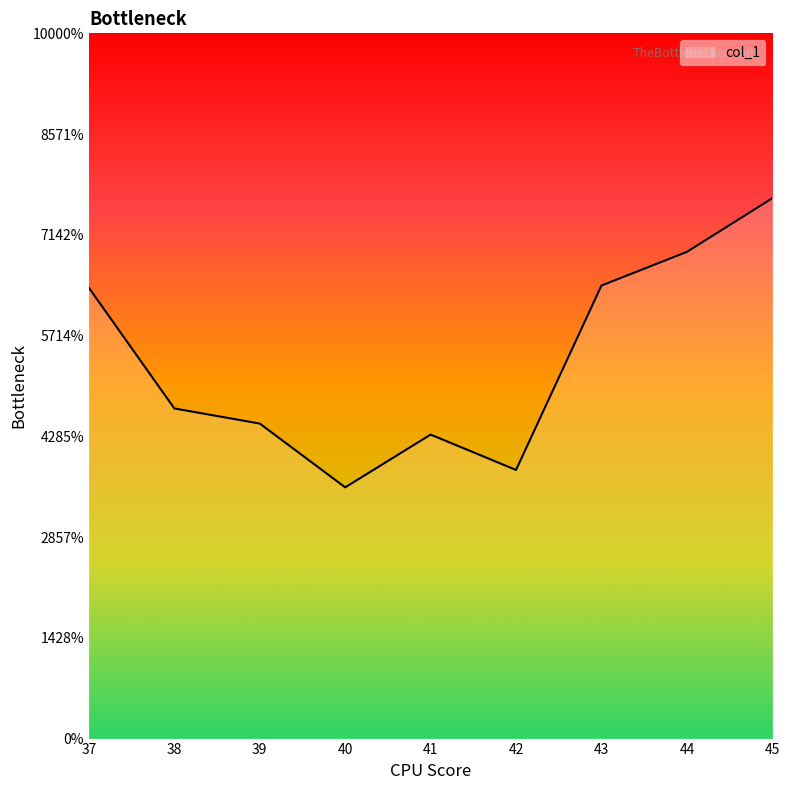

Reading left to right, transcribe all the data shown in this chart.

2.2	1.6	1.6	1.2	1.5	1.3	2.2	2.4	2.7